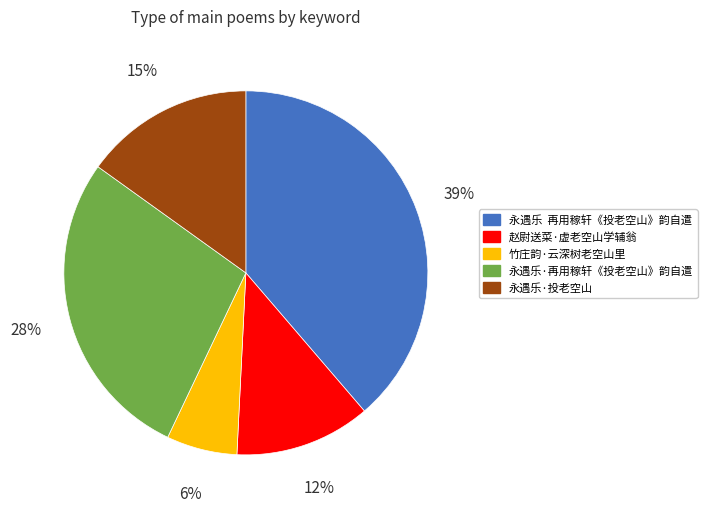

To the nearest percent, what is the average slice percentage?

20%